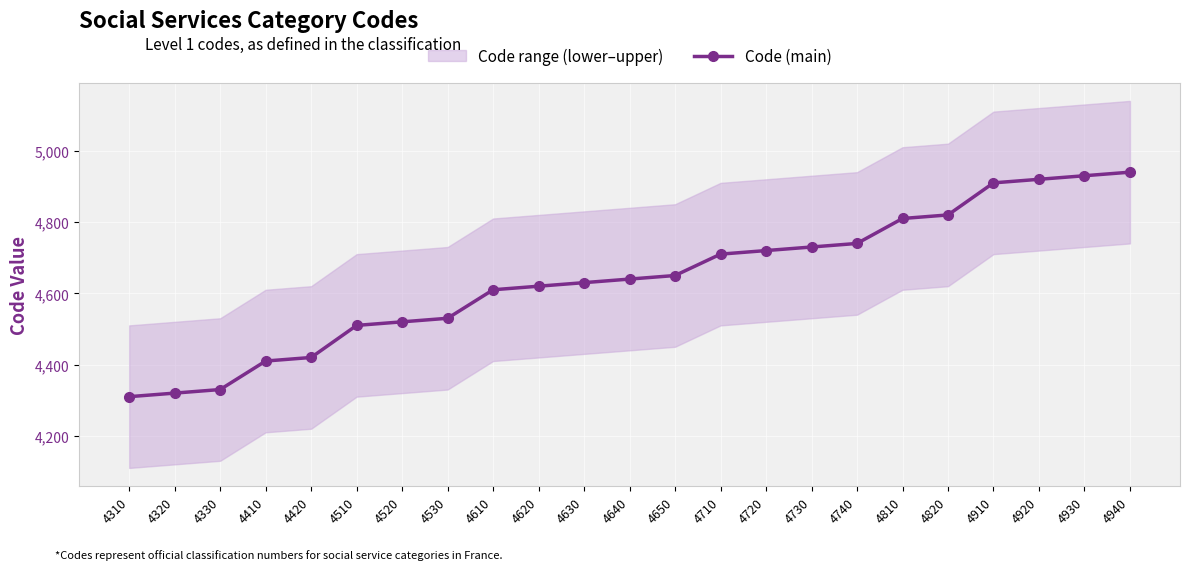

How many lines are shown in the chart?

1